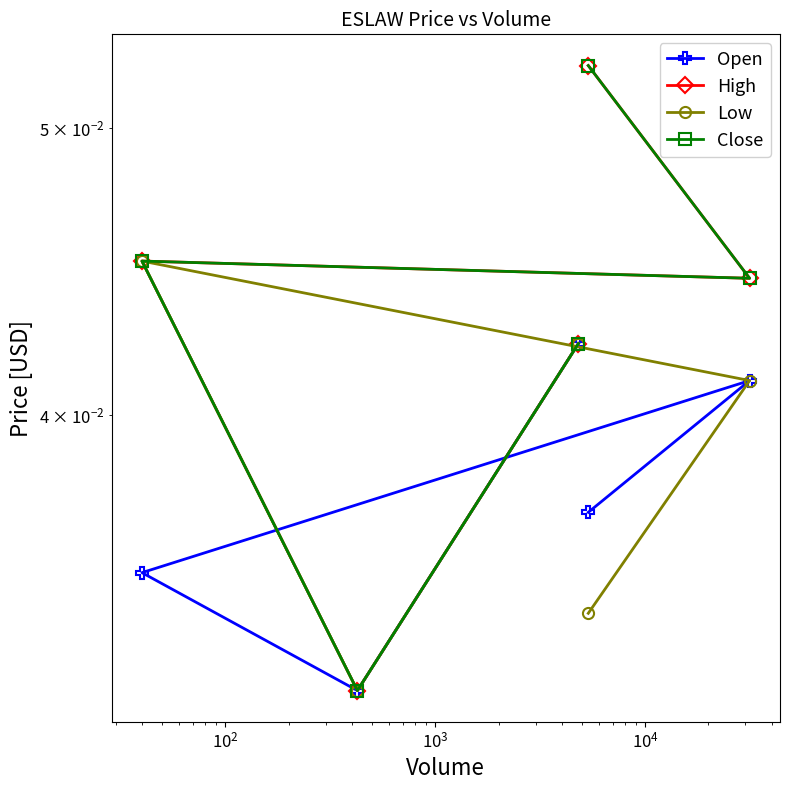

How many Open values are between 0 and 1?

5